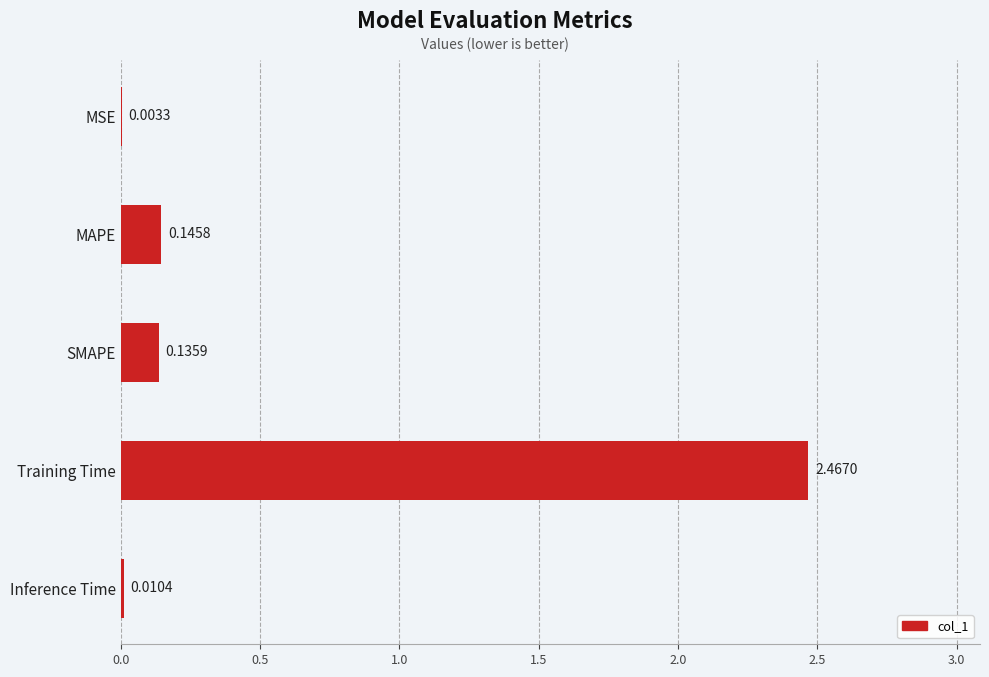

Where is the data nearest to the value 1?

MAPE